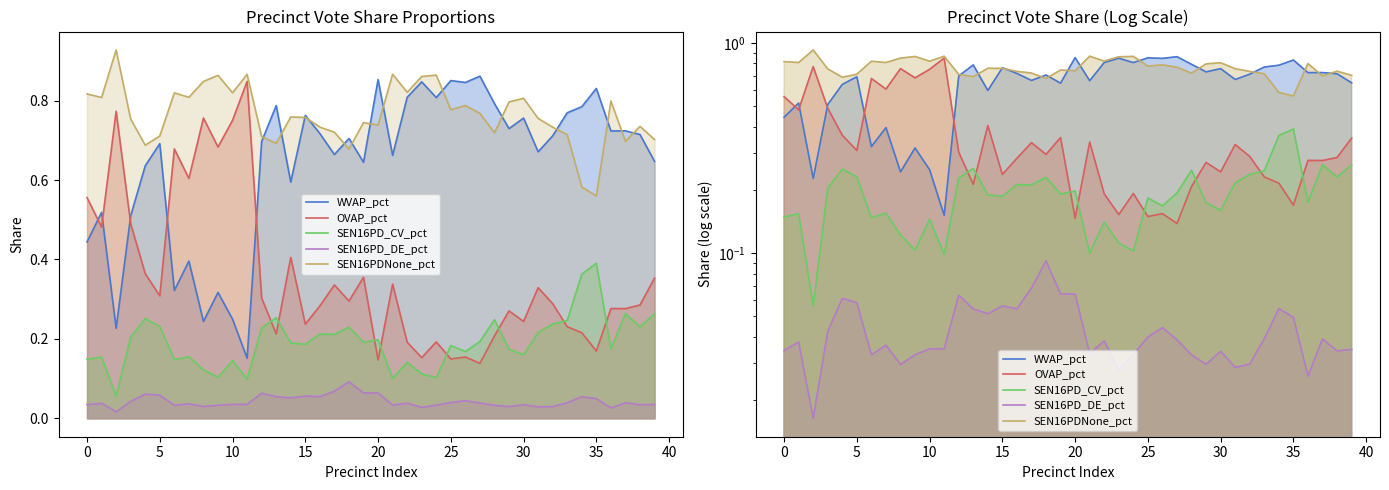

Reading left to right, what are all the values shown in this chart?

WVAP_pct: 0.4	0.5	0.2	0.5	0.6	0.7	0.3	0.4	0.2	0.3	0.2	0.2	0.7	0.8	0.6	0.8	0.7	0.7	0.7	0.6	0.9	0.7	0.8	0.8	0.8	0.9	0.8	0.9	0.8	0.7	0.8	0.7	0.7	0.8	0.8	0.8	0.7	0.7	0.7	0.6
OVAP_pct: 0.6	0.5	0.8	0.5	0.4	0.3	0.7	0.6	0.8	0.7	0.8	0.8	0.3	0.2	0.4	0.2	0.3	0.3	0.3	0.4	0.1	0.3	0.2	0.2	0.2	0.1	0.2	0.1	0.2	0.3	0.2	0.3	0.3	0.2	0.2	0.2	0.3	0.3	0.3	0.4
SEN16PD_CV_pct: 0.1	0.2	0.1	0.2	0.3	0.2	0.1	0.2	0.1	0.1	0.1	0.1	0.2	0.3	0.2	0.2	0.2	0.2	0.2	0.2	0.2	0.1	0.1	0.1	0.1	0.2	0.2	0.2	0.2	0.2	0.2	0.2	0.2	0.2	0.4	0.4	0.2	0.3	0.2	0.3
SEN16PD_DE_pct: 0.0	0.0	0.0	0.0	0.1	0.1	0.0	0.0	0.0	0.0	0.0	0.0	0.1	0.1	0.1	0.1	0.1	0.1	0.1	0.1	0.1	0.0	0.0	0.0	0.0	0.0	0.0	0.0	0.0	0.0	0.0	0.0	0.0	0.0	0.1	0.0	0.0	0.0	0.0	0.0
SEN16PDNone_pct: 0.8	0.8	0.9	0.8	0.7	0.7	0.8	0.8	0.8	0.9	0.8	0.9	0.7	0.7	0.8	0.8	0.7	0.7	0.7	0.7	0.7	0.9	0.8	0.9	0.9	0.8	0.8	0.8	0.7	0.8	0.8	0.8	0.7	0.7	0.6	0.6	0.8	0.7	0.7	0.7